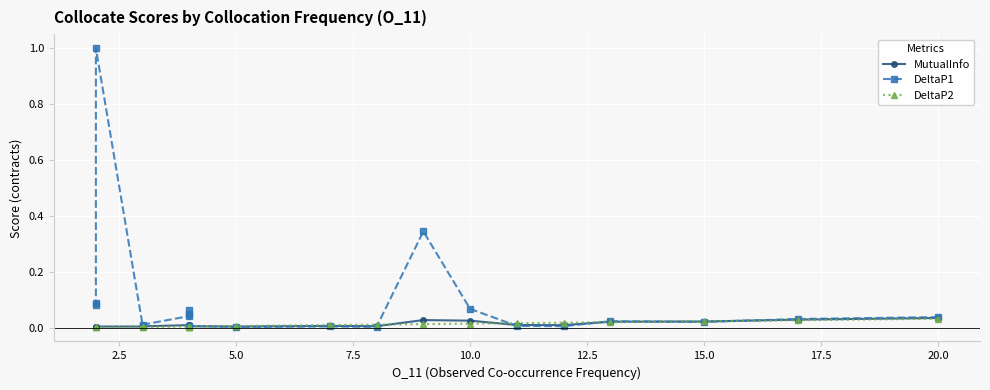

What is the approximate value of DeltaP1 at 2.5?

0.1